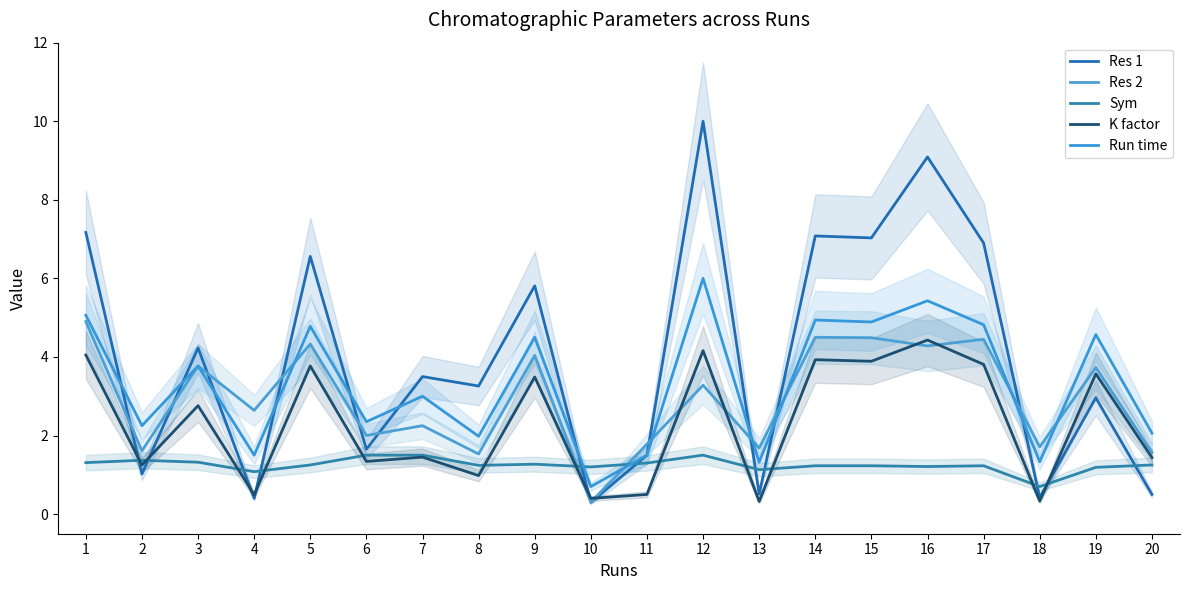

Rank the series by their maximum value, from highest to lowest.

Res 1, Run time, Res 2, K factor, Sym